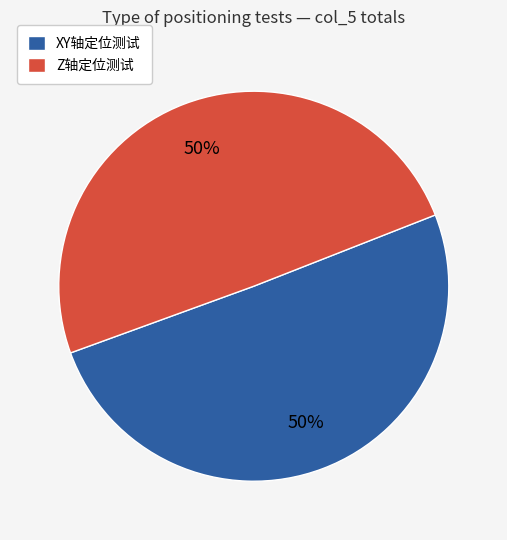

Approximately how many times larger is the value at XY轴定位测试 compared to Z轴定位测试?

1.0